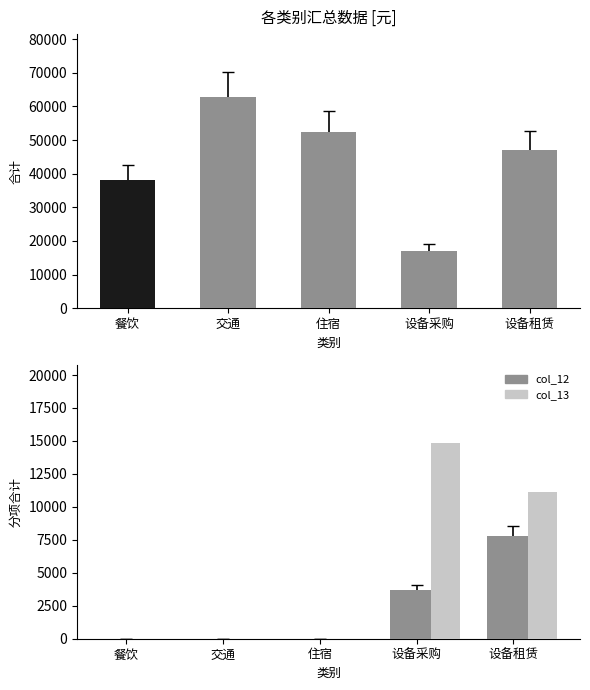

What is the maximum value shown in the chart?

14853